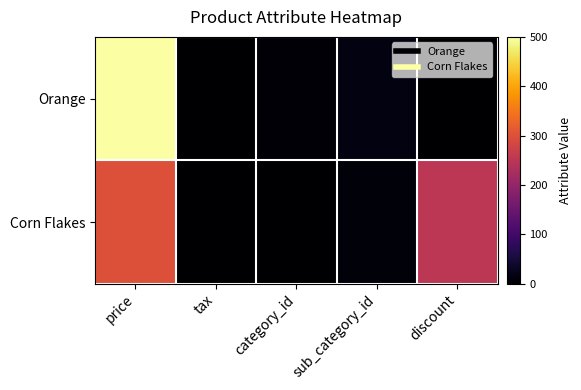

At which category is the sum across all series the highest?

price